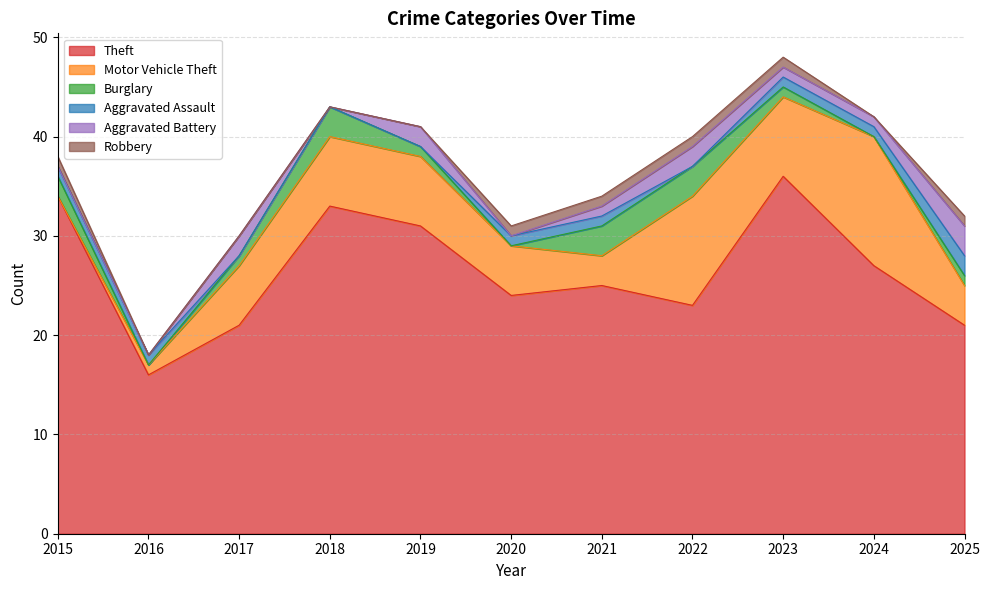

How many series are shown in this chart?

6